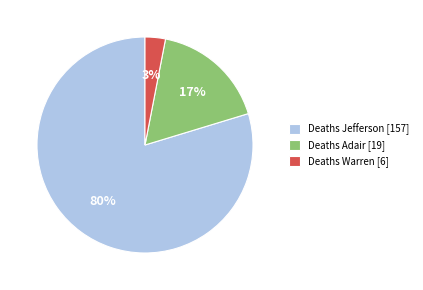

Is the sum of Deaths Jefferson [157] and Deaths Warren [6] greater than half?

Yes